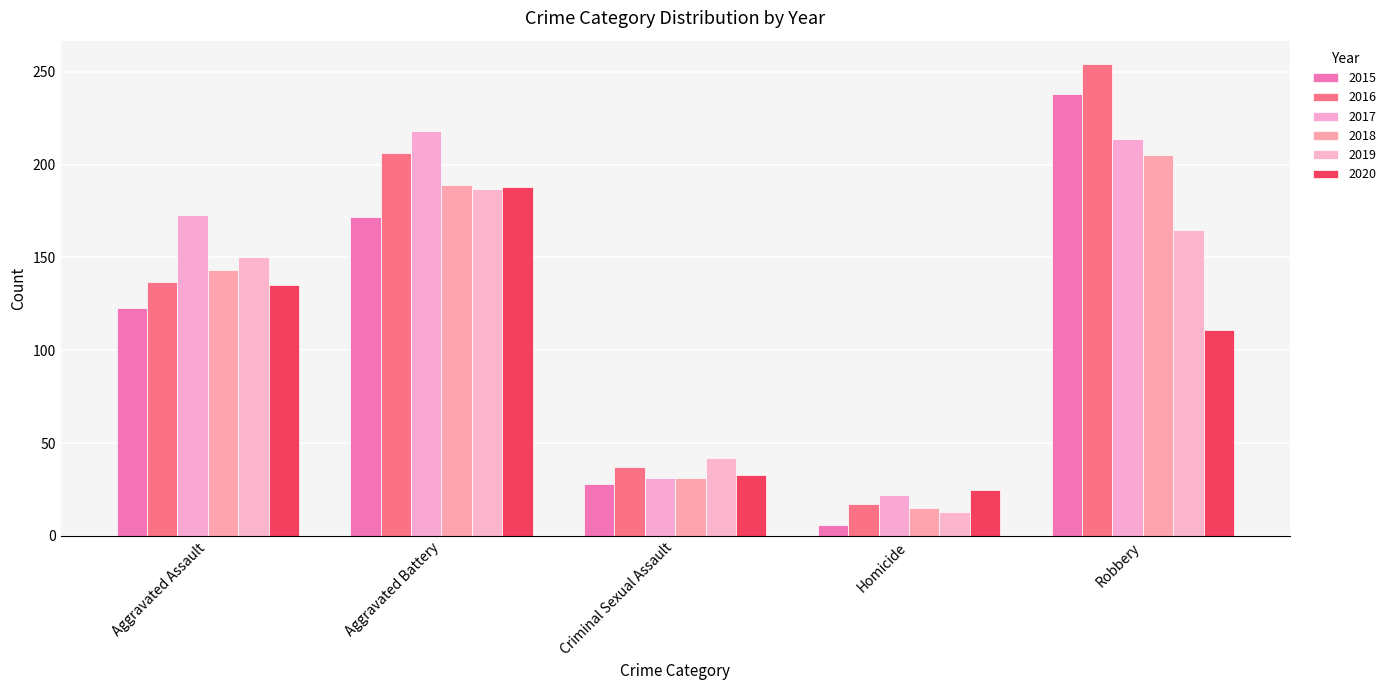

What is the value of the 2017 bar at the 1st from the left?

173